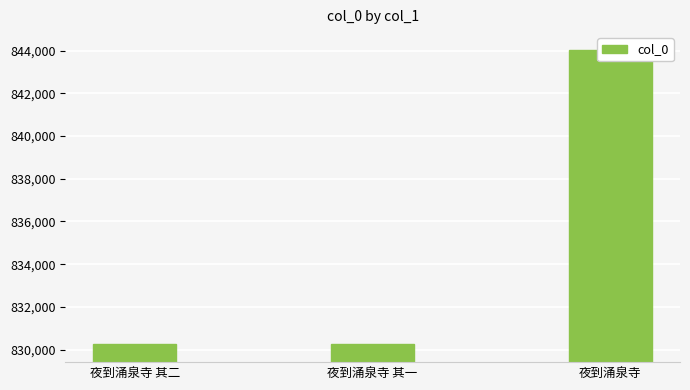

What is the difference between the maximum and minimum values?

13769